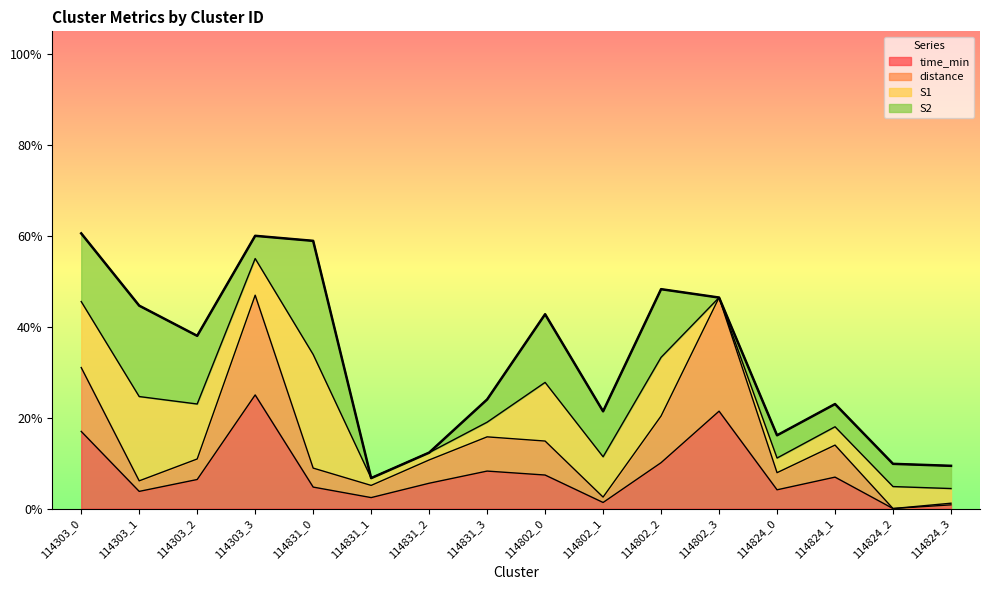

What is the label of the 8th point from the right?

114802_0